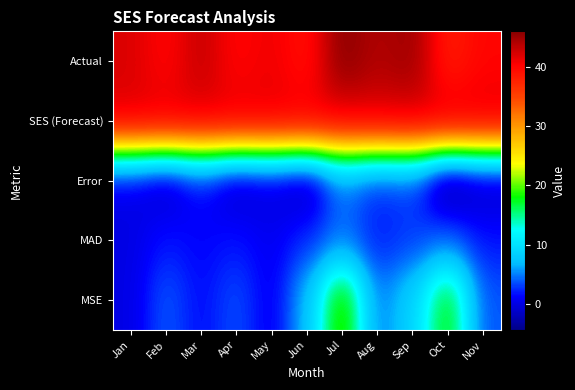

How many distinct data groups are displayed?

5